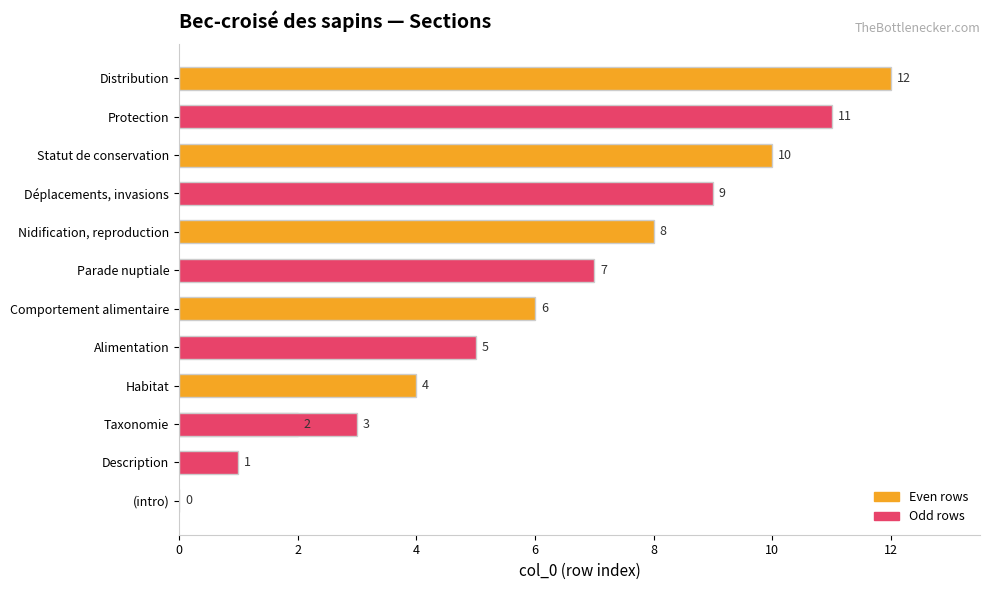

Between Protection and Parade nuptiale, which is larger?

Protection